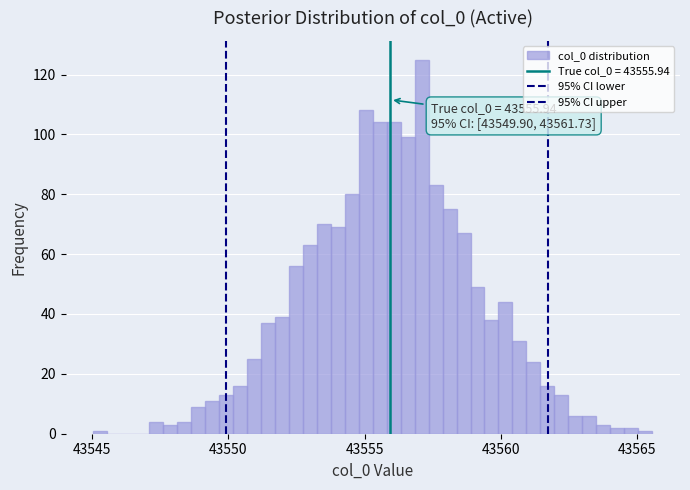

Read against the x-axis, roughly where is the centre of the tallest bar?

43557.0